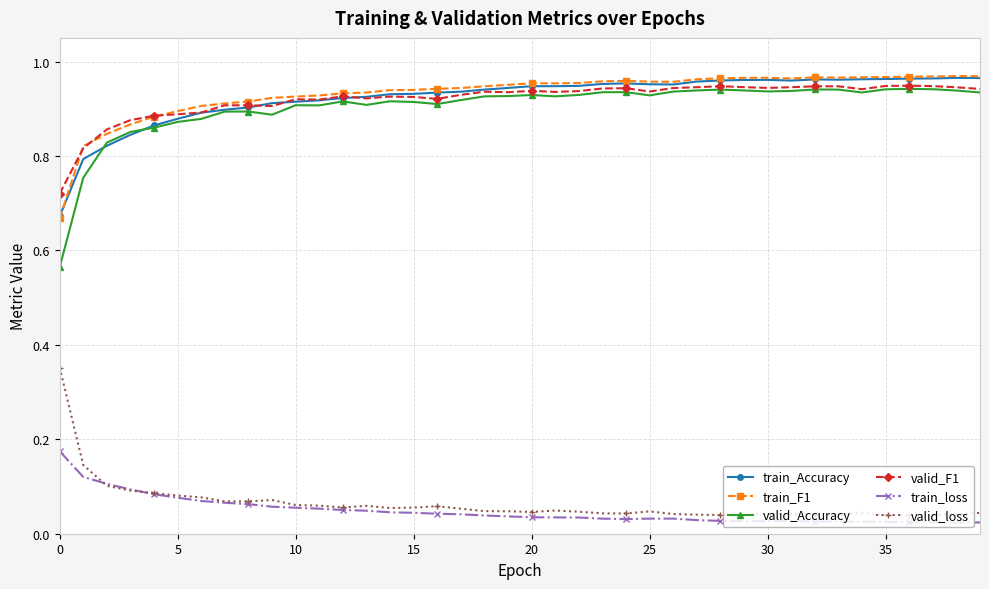

Which series has the largest range (max minus min)?

valid_Accuracy